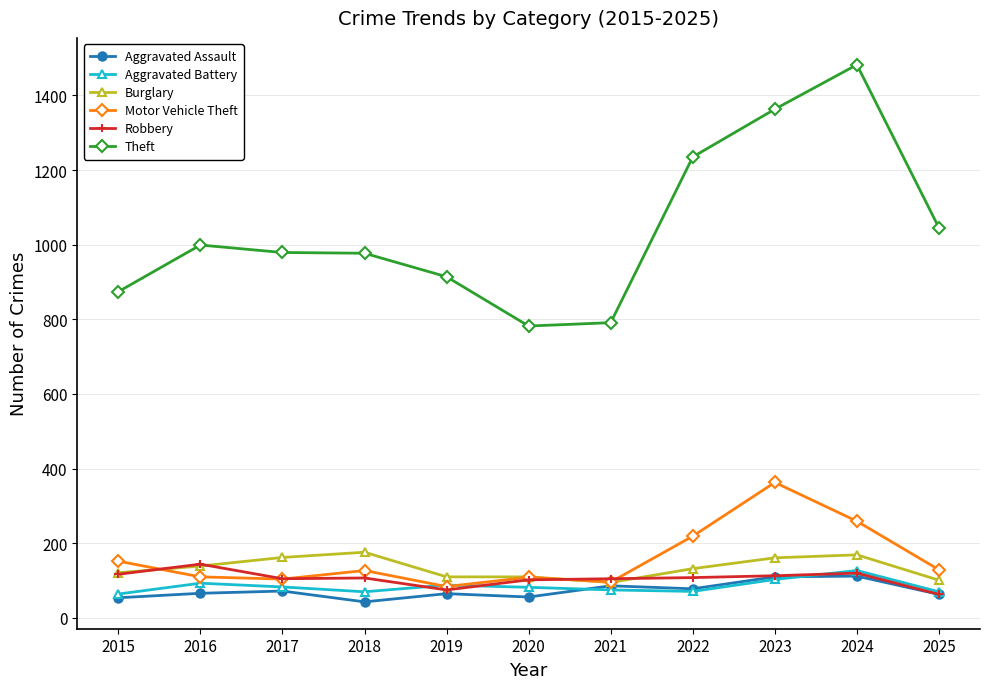

How many data points in Theft are less than 979?

5